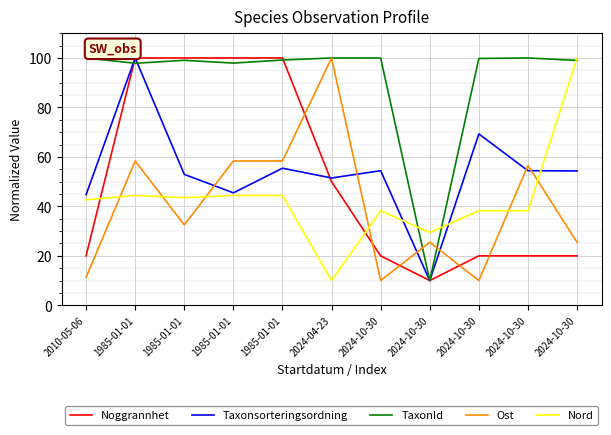

Does the chart display data point markers on the line(s)?

No